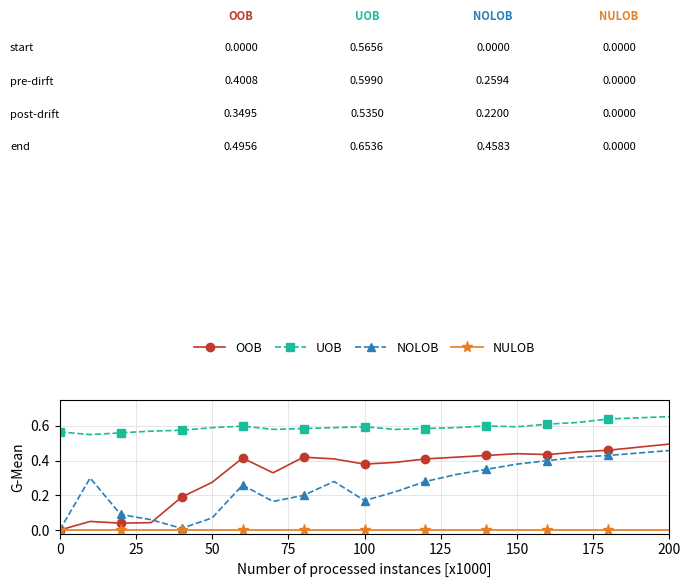

Rank the series by their maximum value, from highest to lowest.

UOB, OOB, NOLOB, NULOB